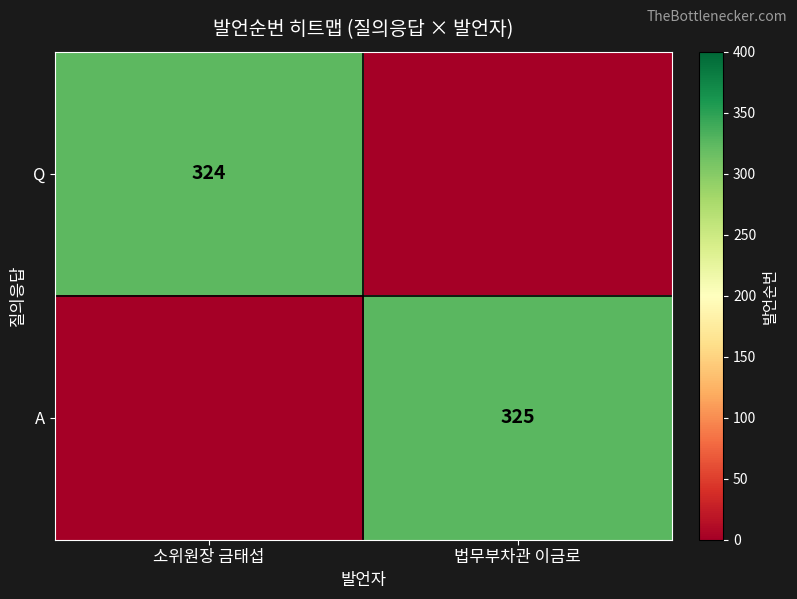

True or false: Q has a value of 175 at 소위원장 금태섭.

False